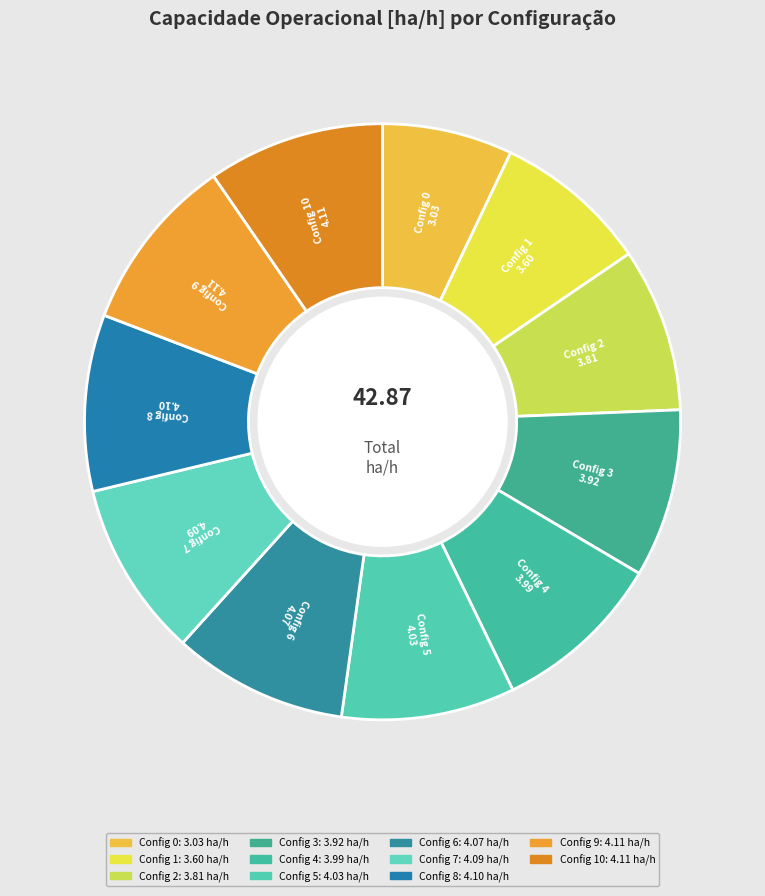

How many segments does this pie chart have?

11